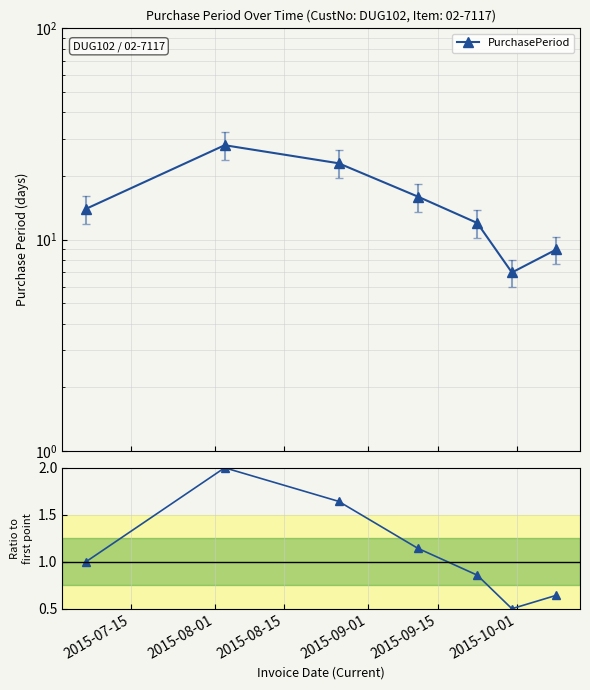

At which category does PurchasePeriod reach its first local valley?

2015-10-01